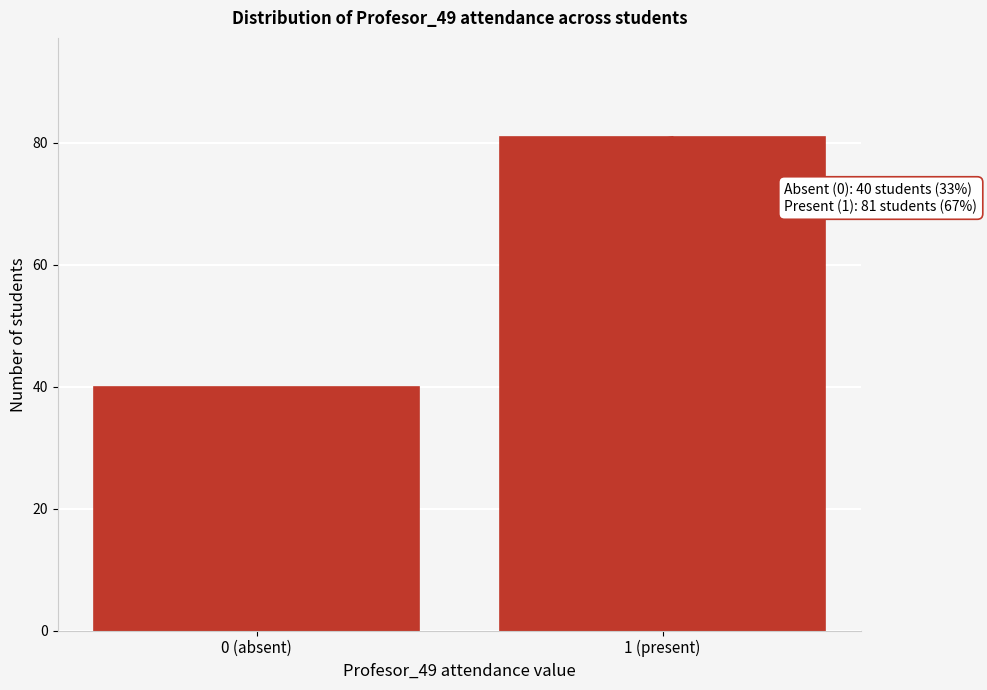

Reading left to right, what are all the values shown in this chart?

0 (absent)=40	1 (present)=81